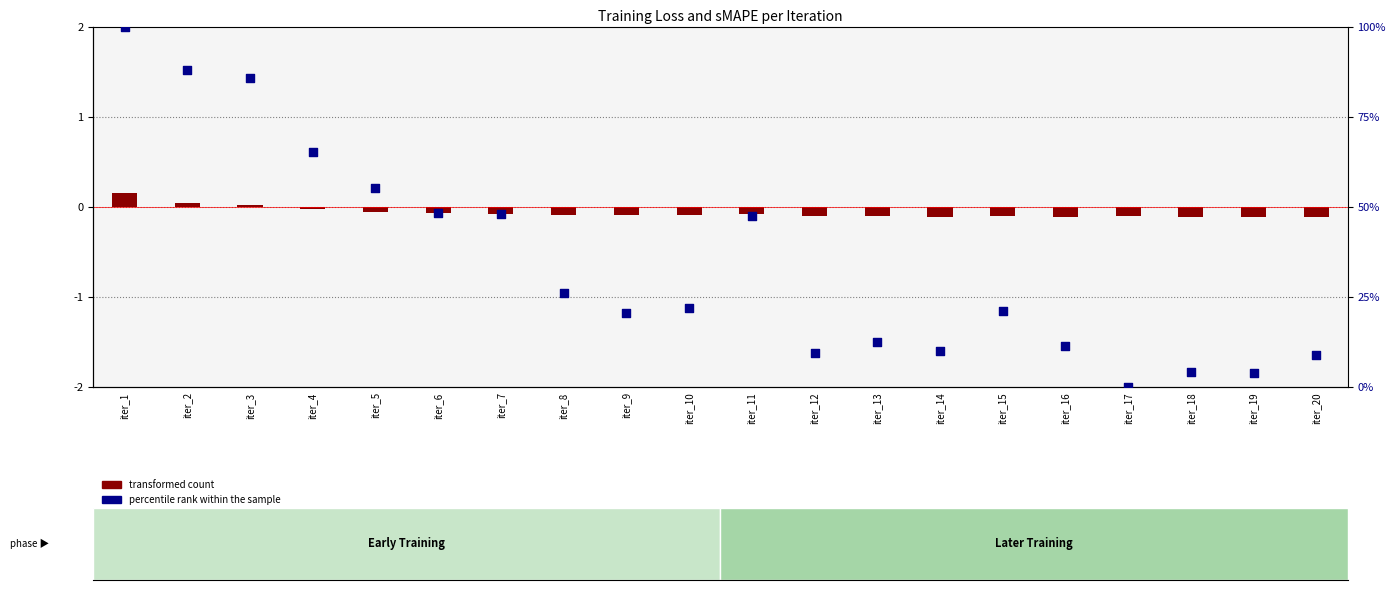

What is the total value across all series at iter_1?

100.2